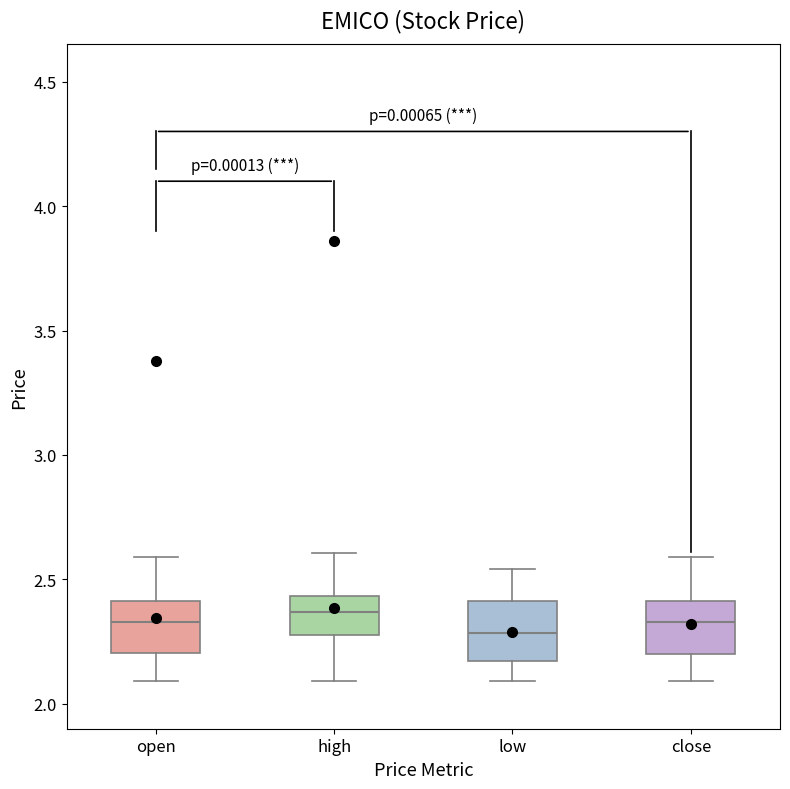

Reading left to right, transcribe this box plot: for each box, give where its median line is, the range the box spans, and where its two whiskers end, as read against the y-axis. The values are not printed on the chart, so give them approximately, as read against the axis.

open: median 2.35, box 2.20 to 2.40, whiskers 2.10 to 2.60
high: median 2.35, box 2.30 to 2.45, whiskers 2.10 to 2.60
low: median 2.30, box 2.15 to 2.40, whiskers 2.10 to 2.55
close: median 2.35, box 2.20 to 2.40, whiskers 2.10 to 2.60